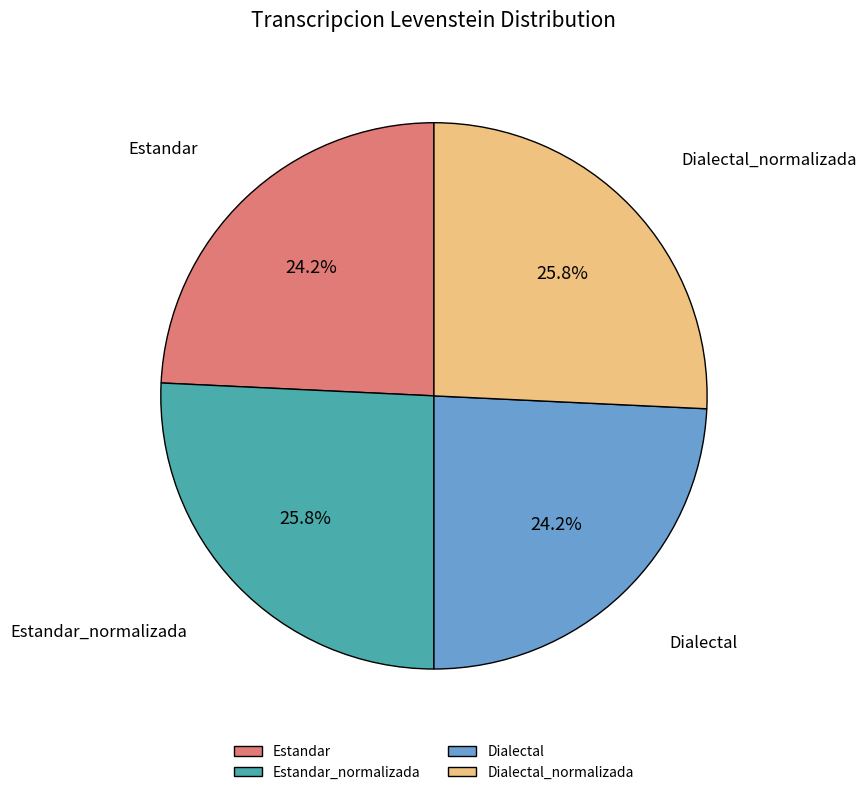

What is the ratio of the value at Estandar to the value at Dialectal?

1.0